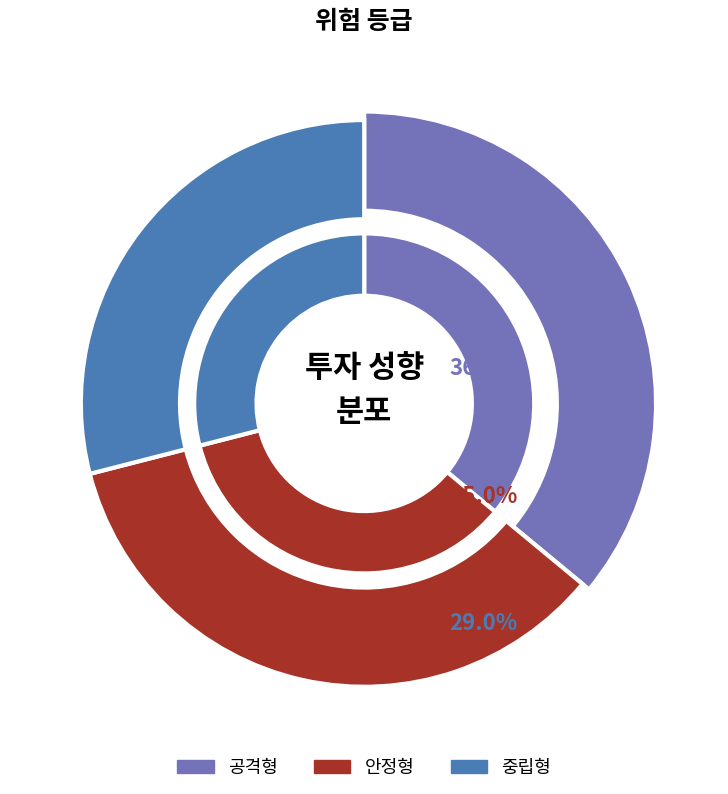

What percentage is the 중립형 slice, to the nearest percent?

29%